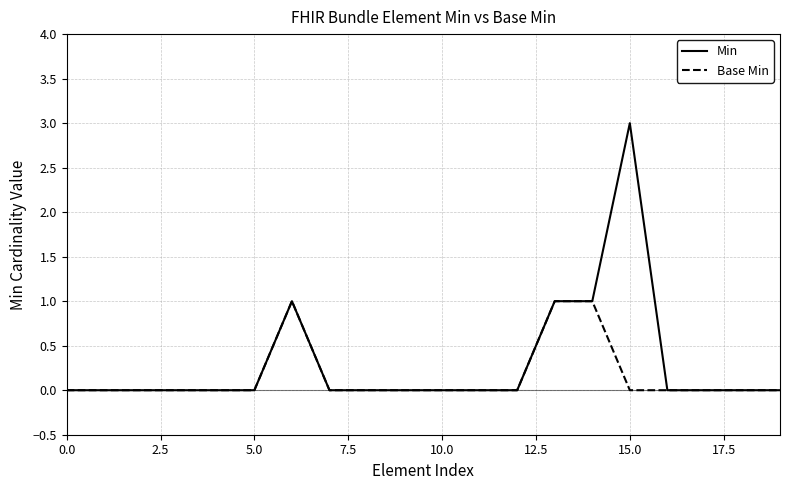

Which series has the widest spread of values?

Min